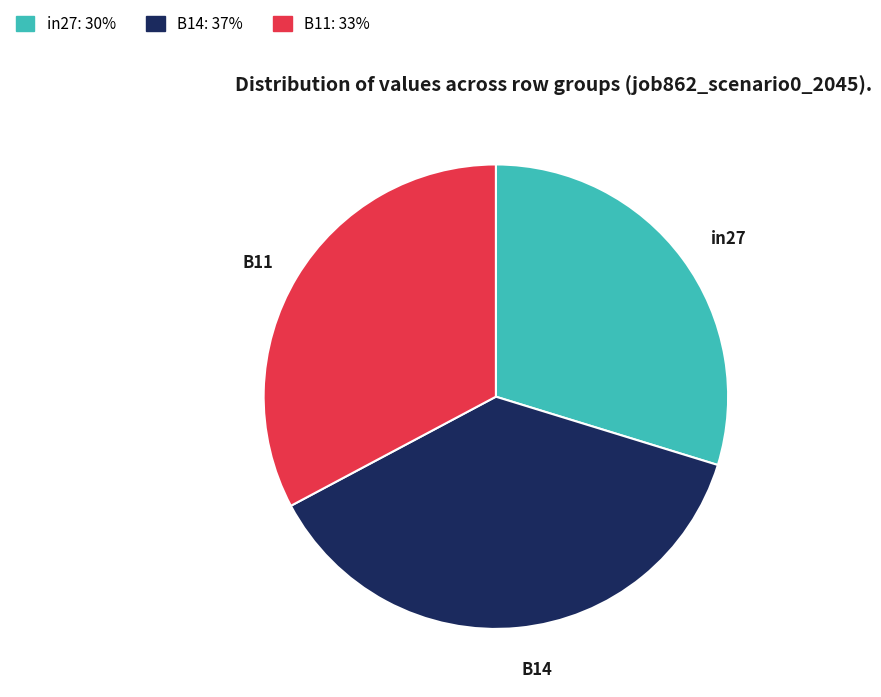

Combined, do B14 and in27 account for over 50%?

Yes